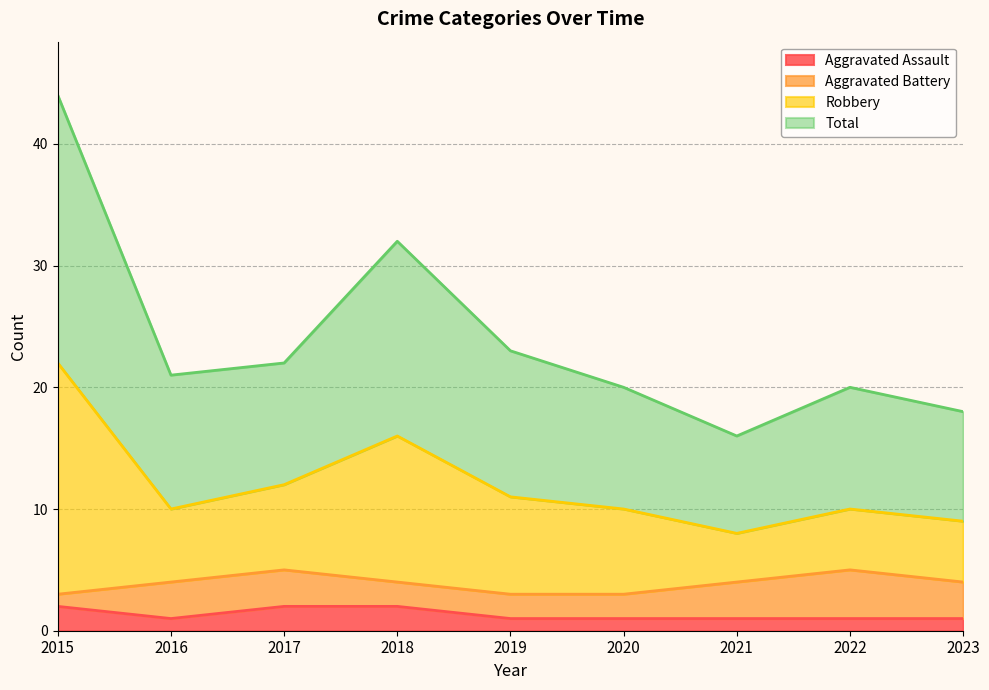

What is the sum of the Aggravated Assault values at 2023 and 2021?

2